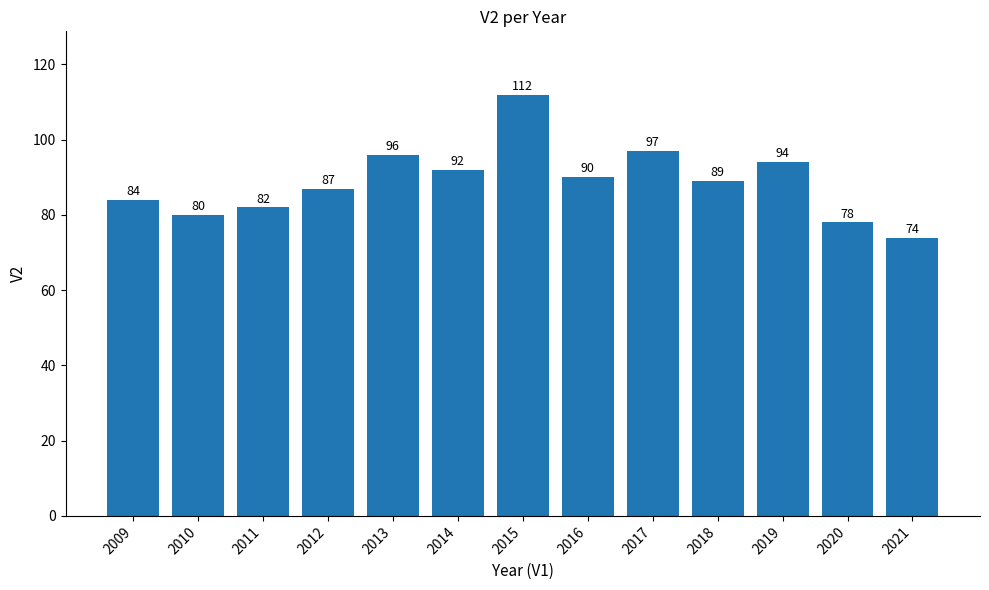

What is the greatest value displayed?

112